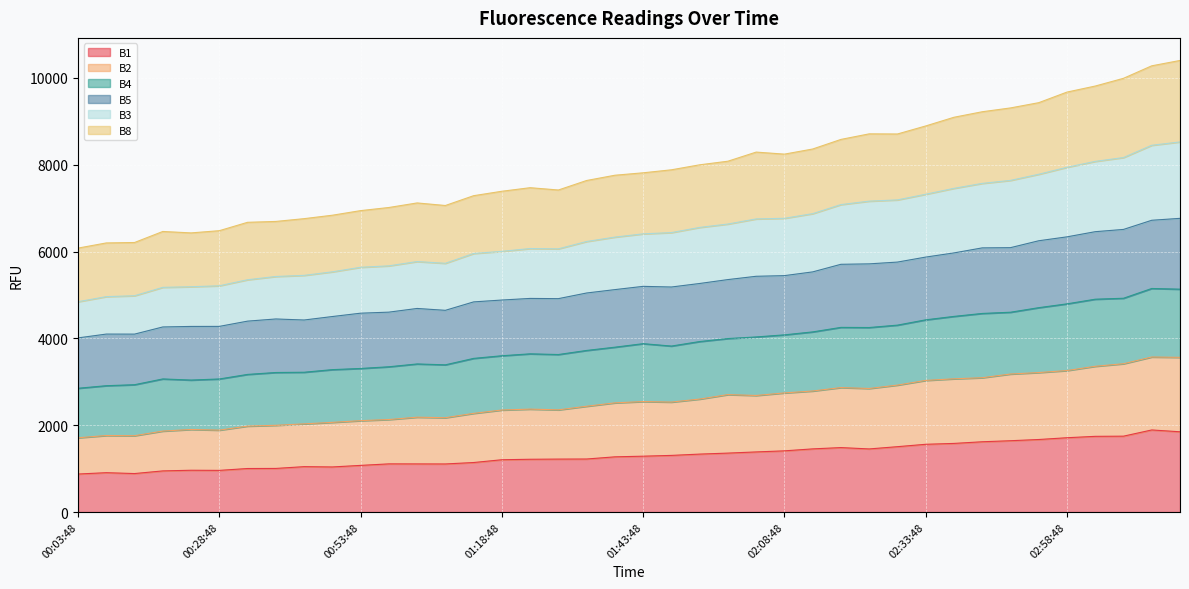

What is the minimum value for B1?

876